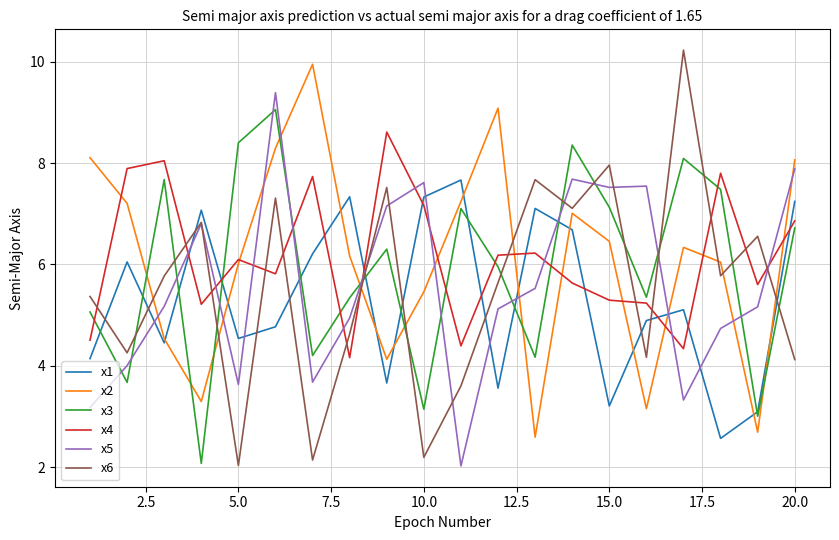

Count the number of categories in the chart.

20